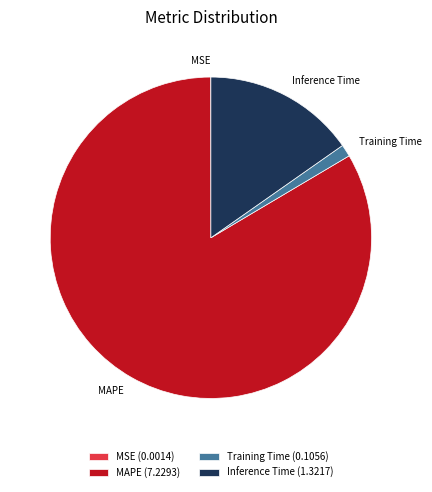

Between Inference Time (1.3217) and Training Time (0.1056), which is larger?

Inference Time (1.3217)